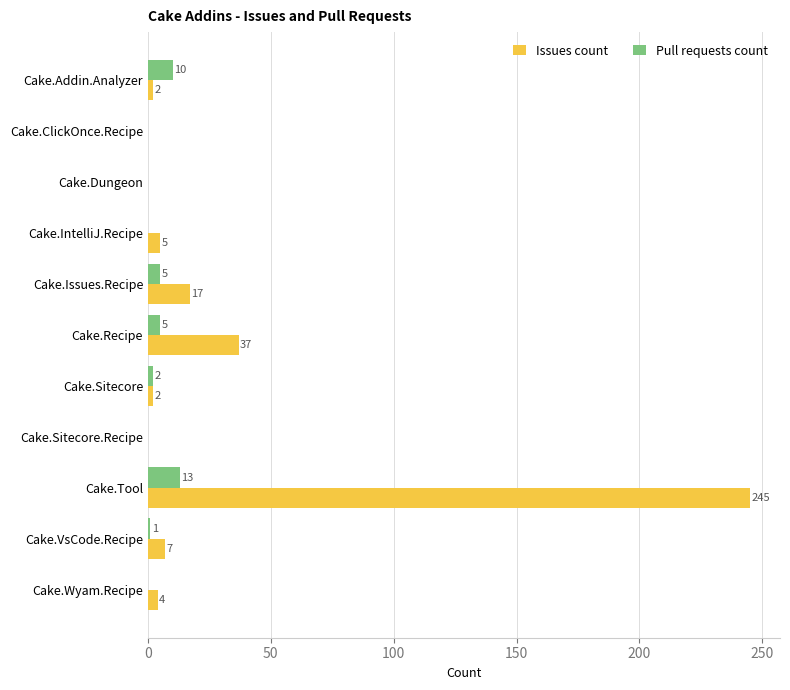

Is the value of Issues count at Cake.IntelliJ.Recipe greater than the value of Pull requests count at Cake.IntelliJ.Recipe?

Yes